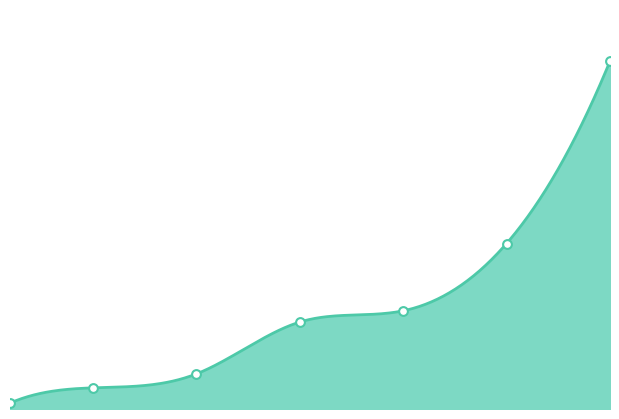

What is the change in value from 20 to 30?

+71210